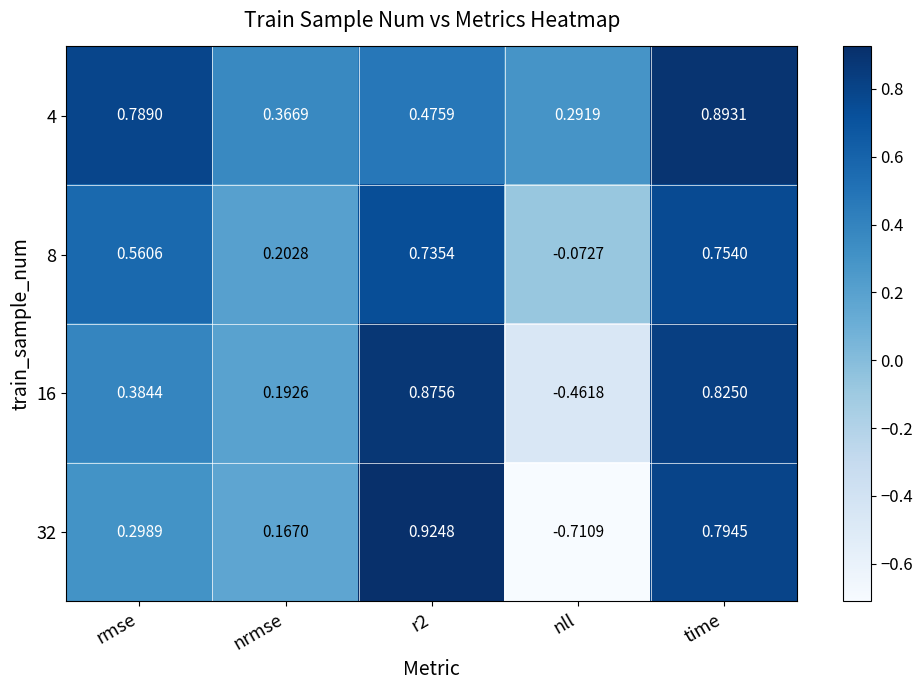

Rank the series by their average value, from lowest to highest.

32, 16, 8, 4